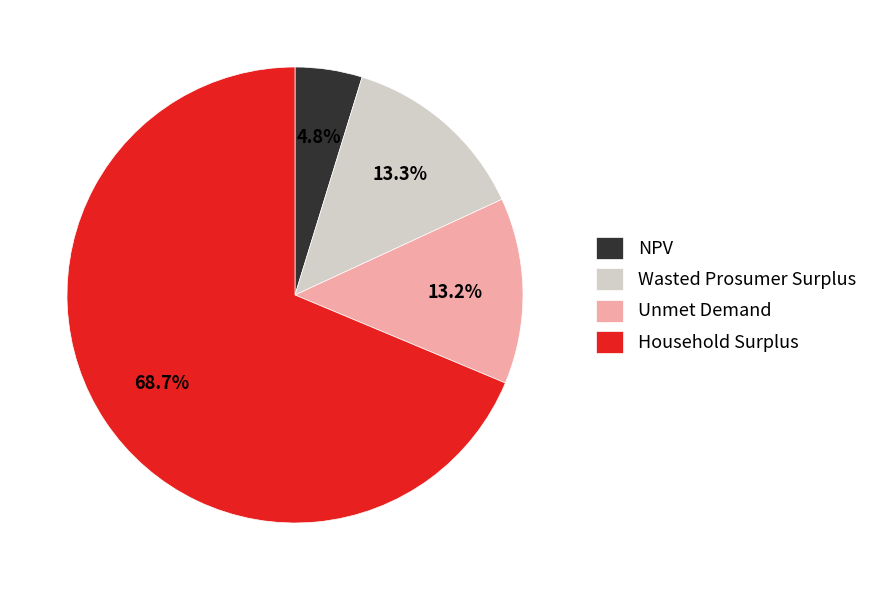

What is the ratio of the value at NPV to the value at Wasted Prosumer Surplus?

0.4